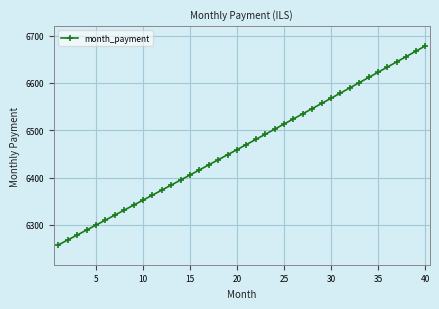

True or false: there are more than 1 points higher than both neighbors.

False